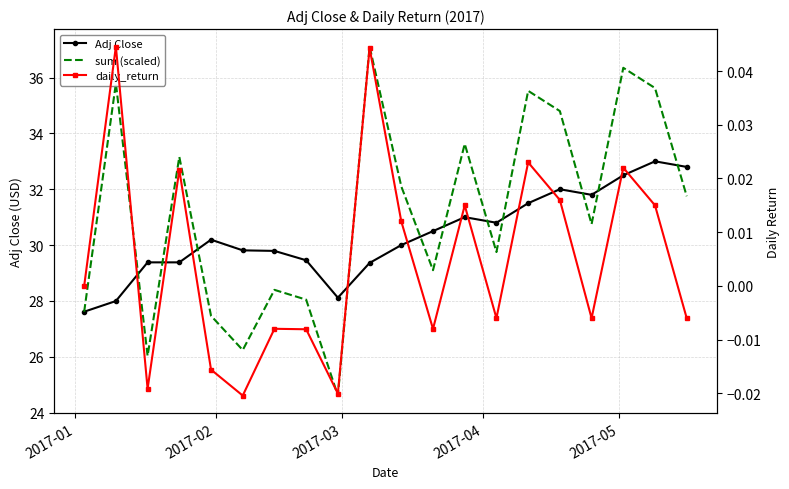

True or false: daily_return and Adj Close intersect in this chart.

False